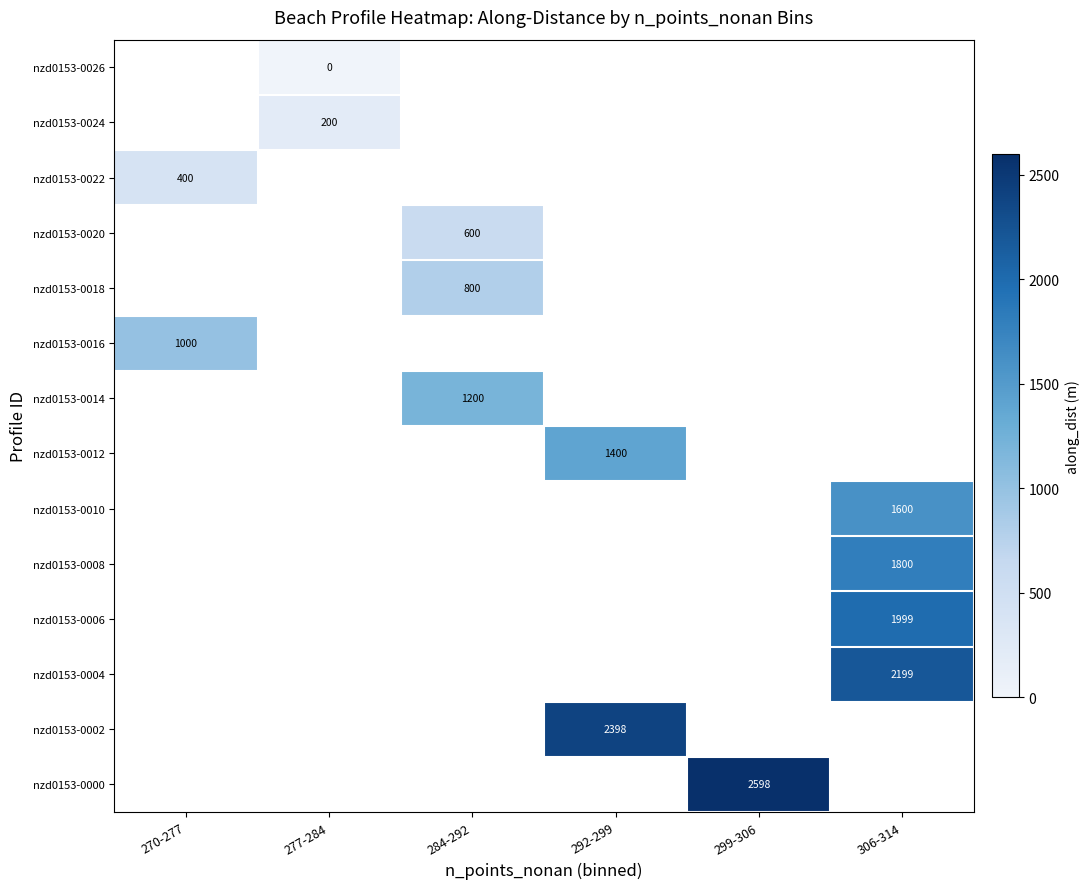

The value of nzd0153-0018 at 284-292 is 490. True or false?

False